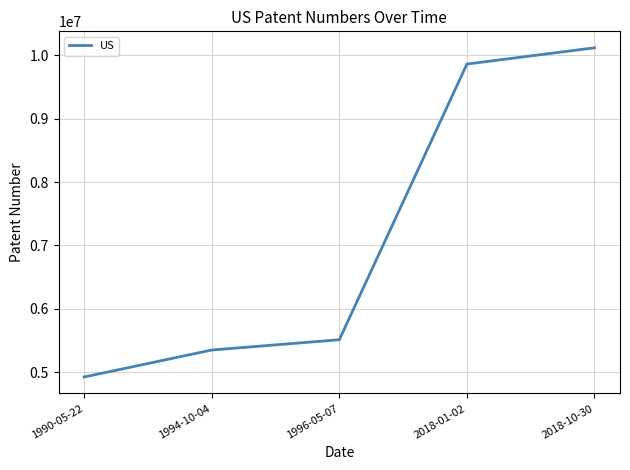

Rank the categories by value from lowest to highest.

1990-05-22, 1994-10-04, 1996-05-07, 2018-01-02, 2018-10-30